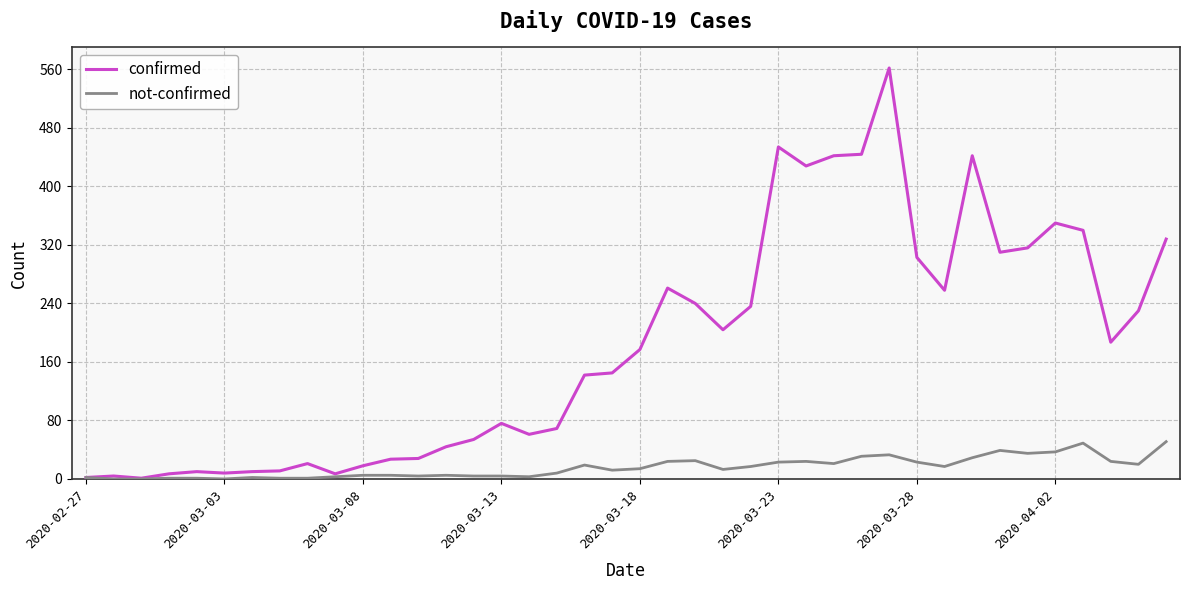

List the series in order of their peak value, lowest first.

not-confirmed, confirmed